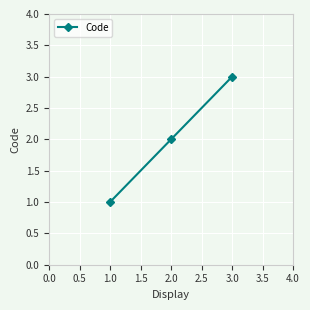

Does the chart display data point markers on the line(s)?

Yes